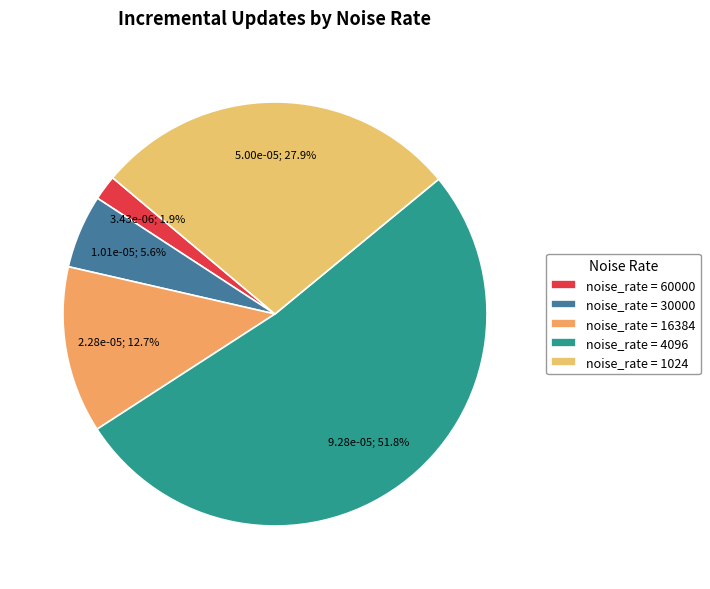

Count the number of slices in the pie.

5